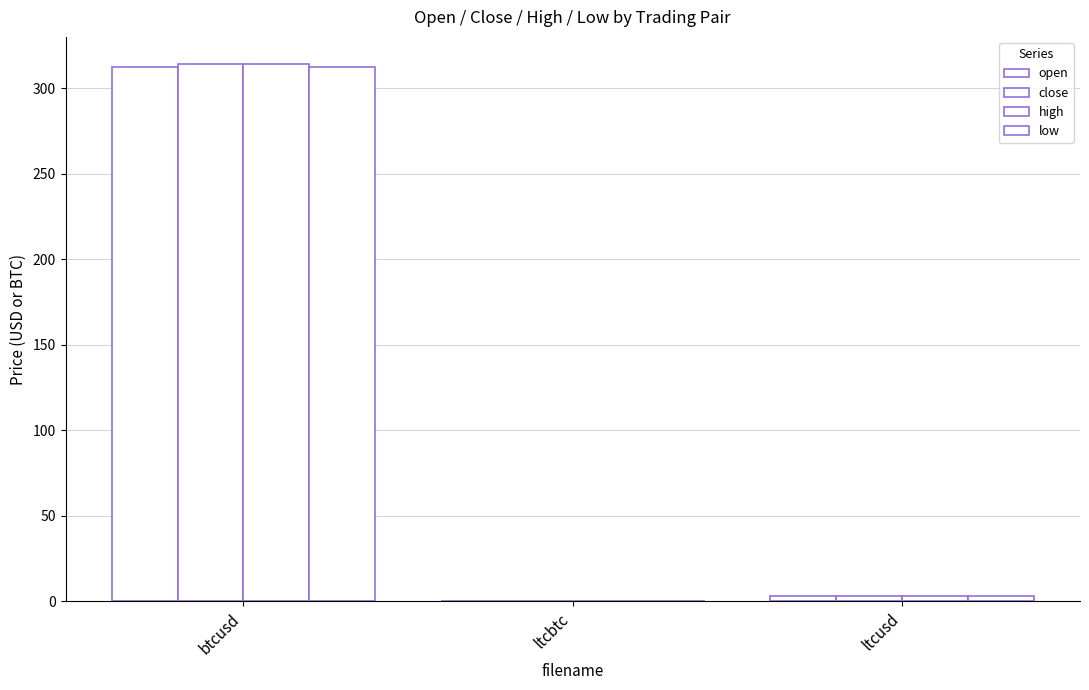

What is the label of the 1st bar from the left?

btcusd